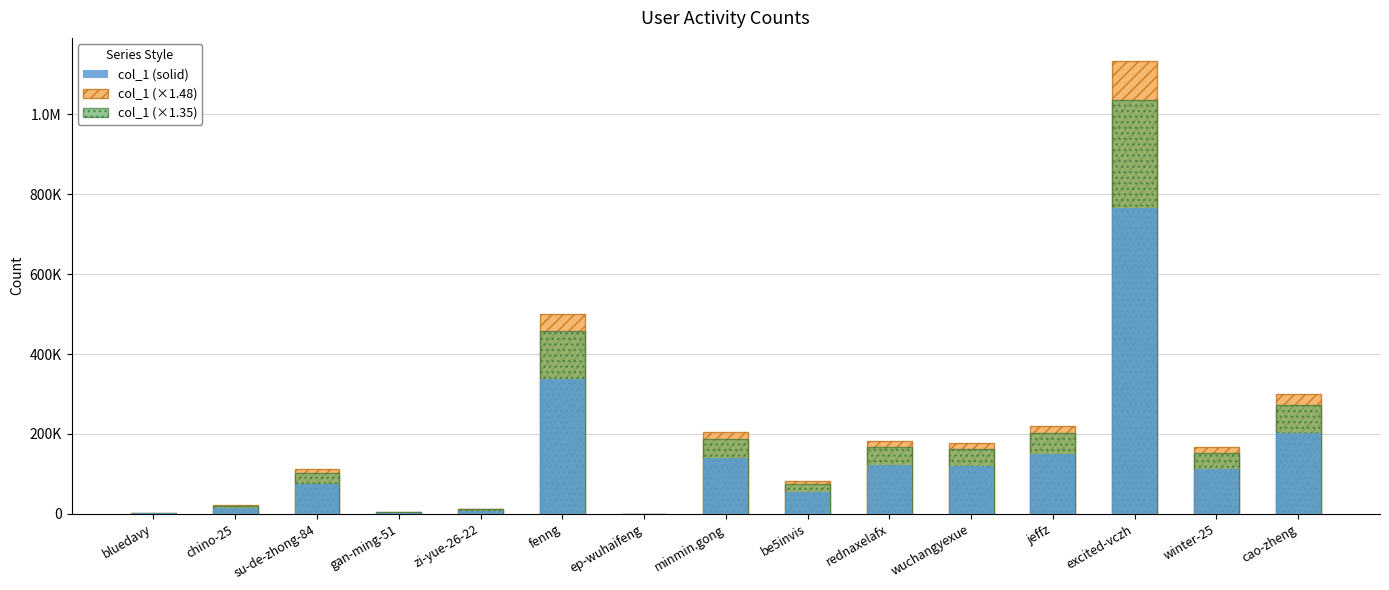

Which has a higher value, ep-wuhaifeng or bluedavy?

bluedavy